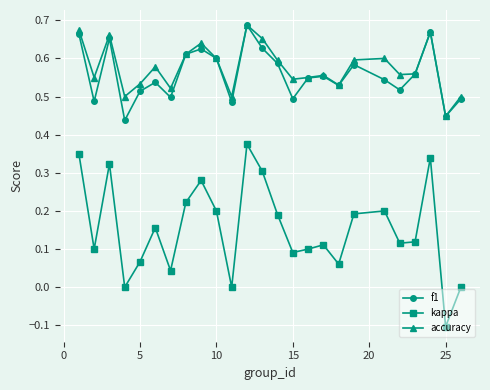

Which series has the widest spread of values?

kappa